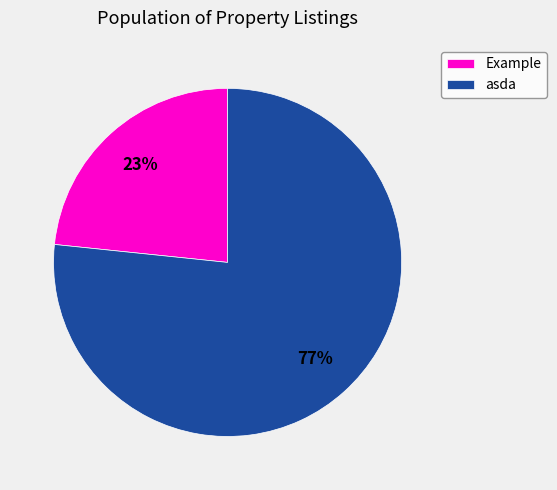

To the nearest percent, what portion does Example represent?

23%